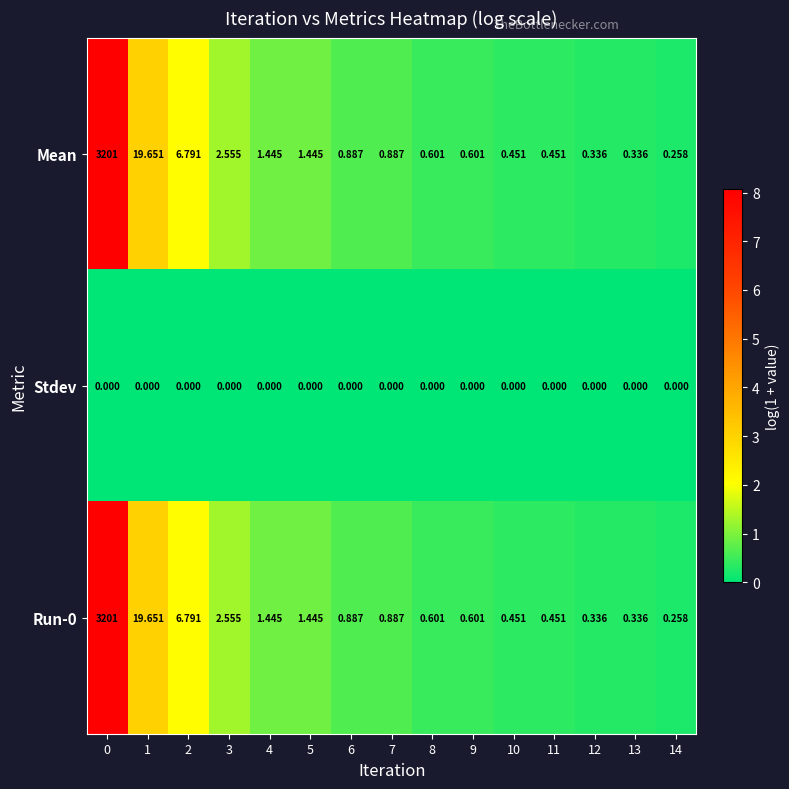

Count the number of categories in the chart.

15